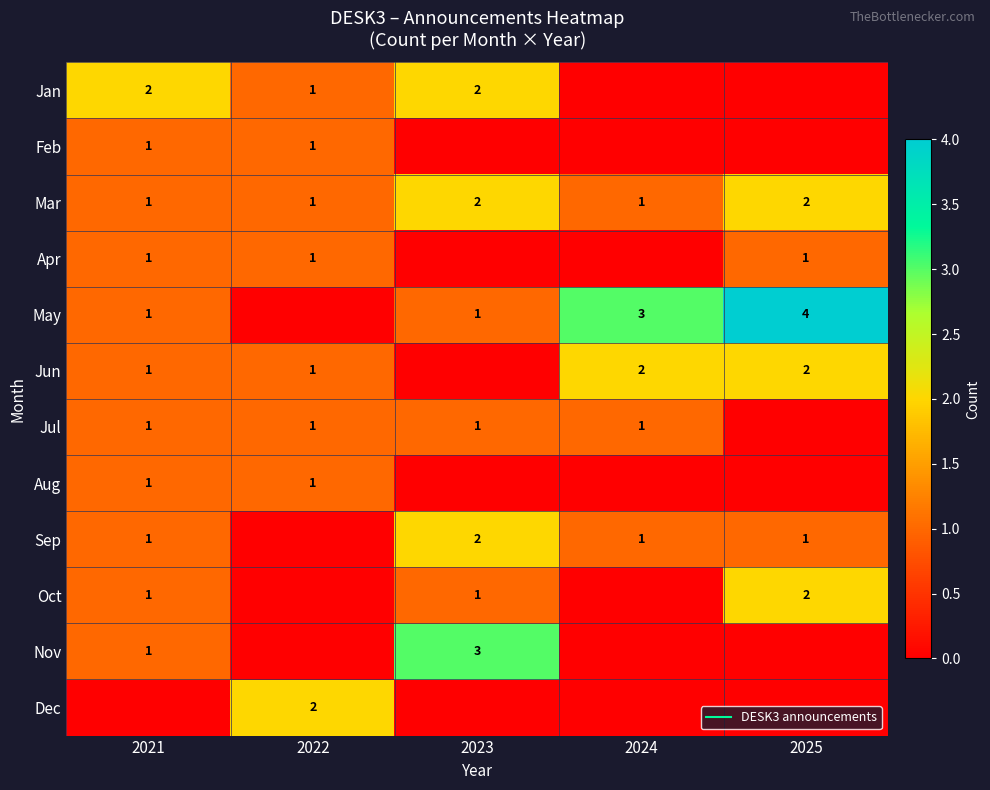

How many positive values does the May series have?

4